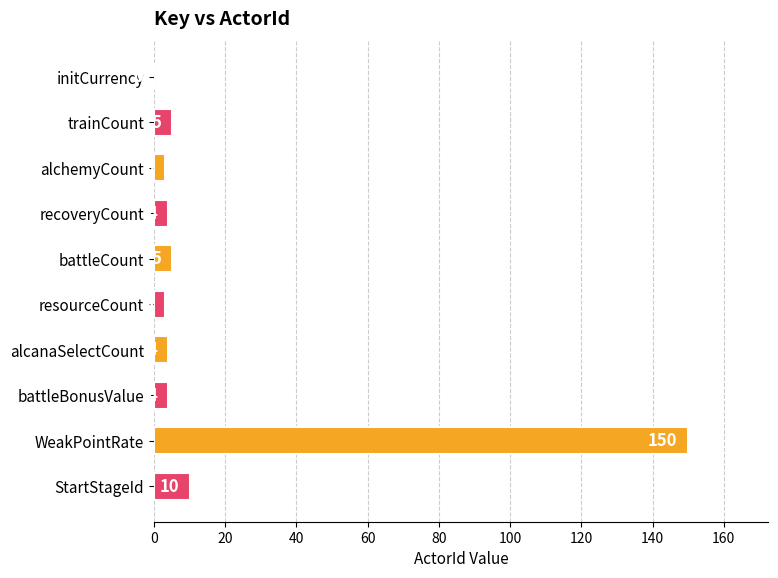

The value at StartStageId is 10. True or false?

True